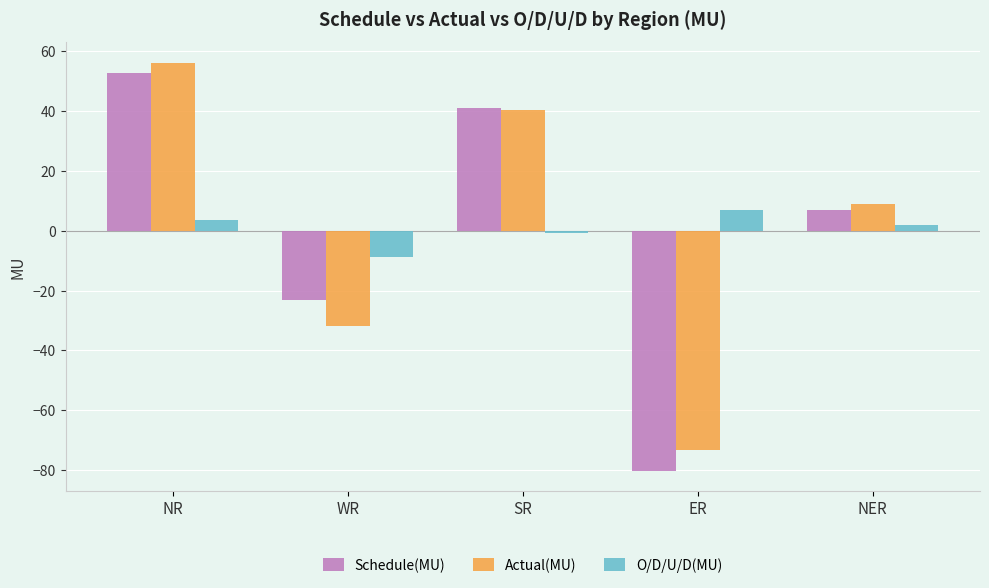

Which series has the largest range (max minus min)?

Schedule(MU)